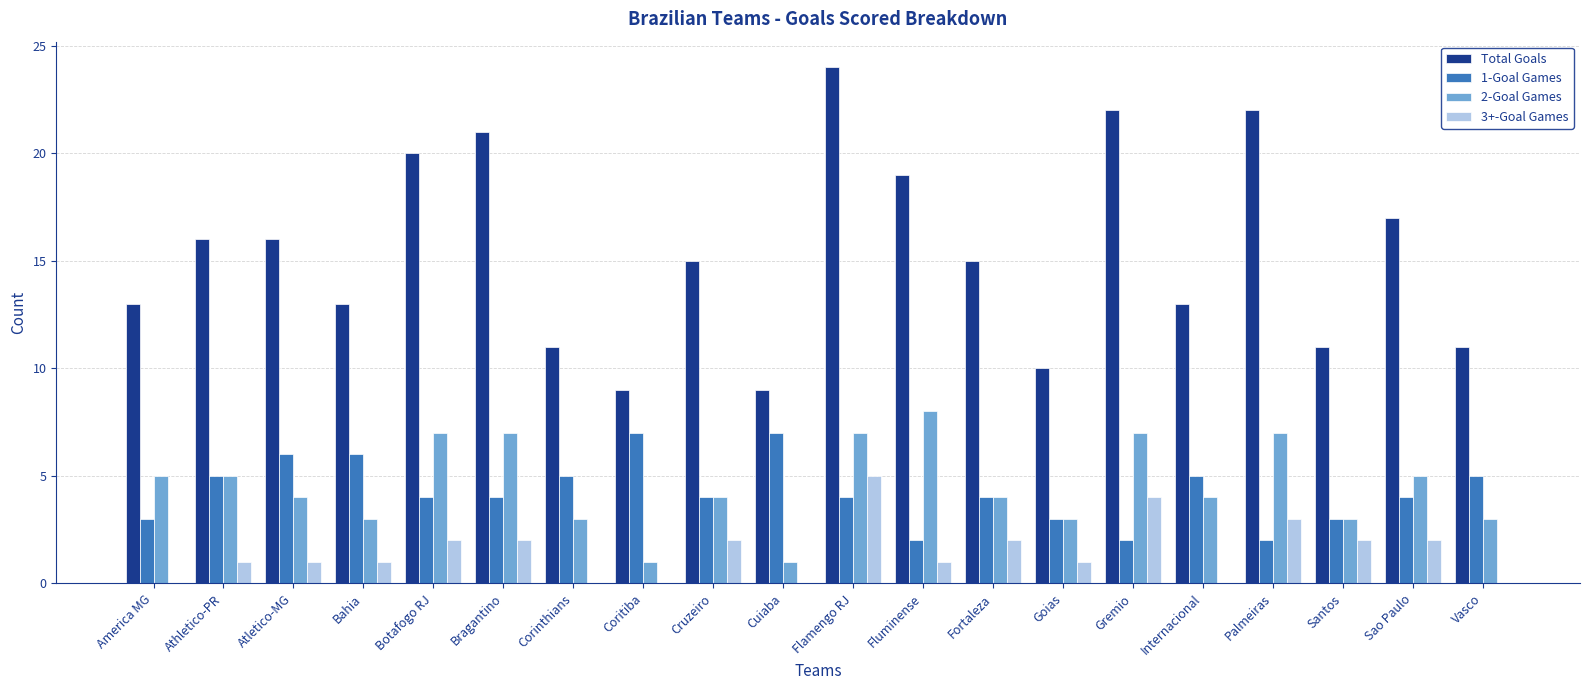

Which series changed the most between Athletico-PR and Gremio?

Total Goals